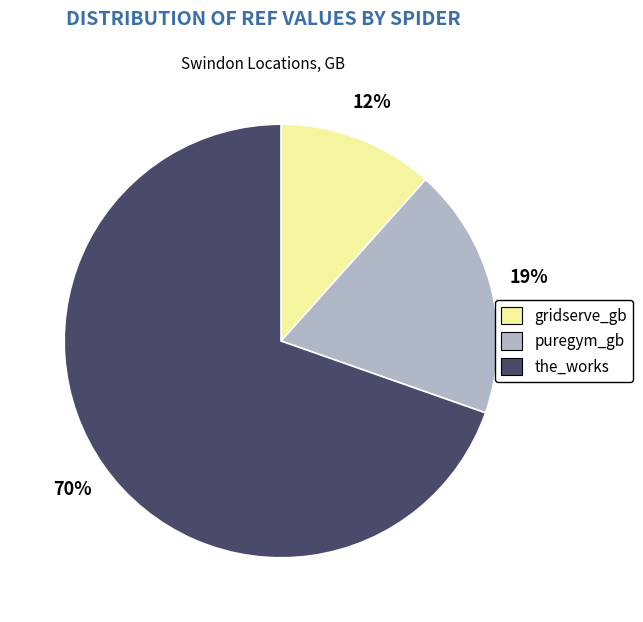

To the nearest percent, what portion does puregym_gb represent?

19%